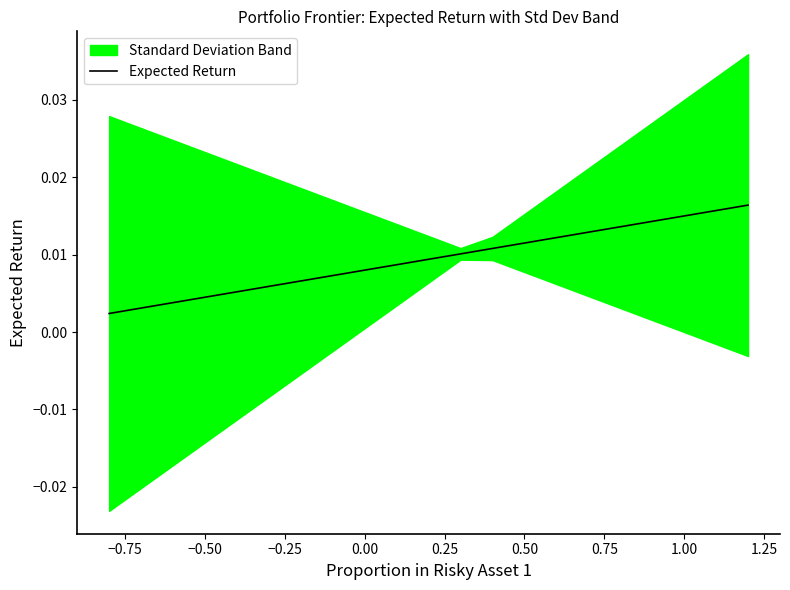

True or false: the data shows 0.0 at −1.00.

False